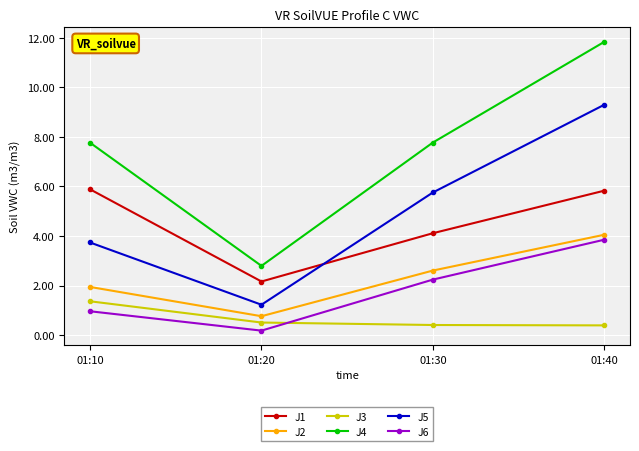

Is the value of J3 at 01:40 greater than the value of J6 at 01:20?

Yes